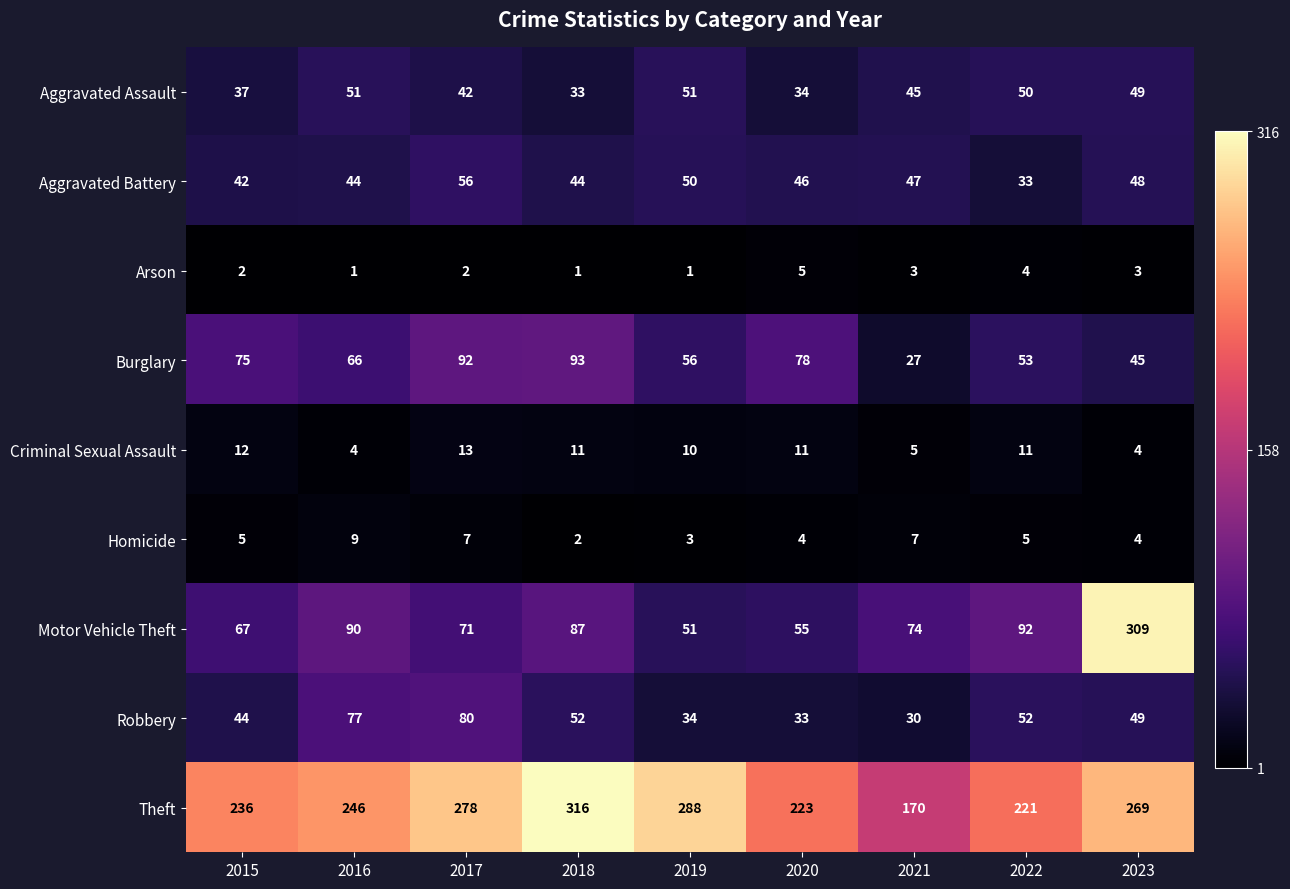

What is the difference between the second highest and second lowest values in the Motor Vehicle Theft series?

37